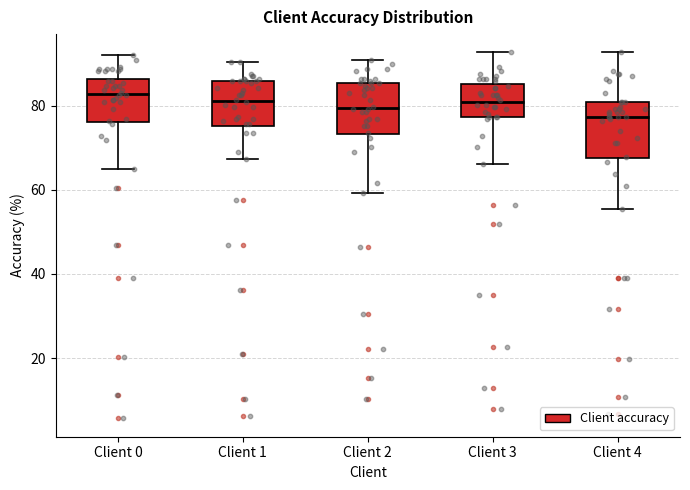

Reading left to right, transcribe this box plot: for each box, give where its median line is, the range the box spans, and where its two whiskers end, as read against the y-axis. The values are not printed on the chart, so give them approximately, as read against the axis.

Client 0: median 82, box 76 to 86, whiskers 64 to 92
Client 1: median 82, box 76 to 86, whiskers 68 to 90
Client 2: median 80, box 74 to 86, whiskers 60 to 90
Client 3: median 80, box 78 to 86, whiskers 66 to 92
Client 4: median 78, box 68 to 80, whiskers 56 to 92